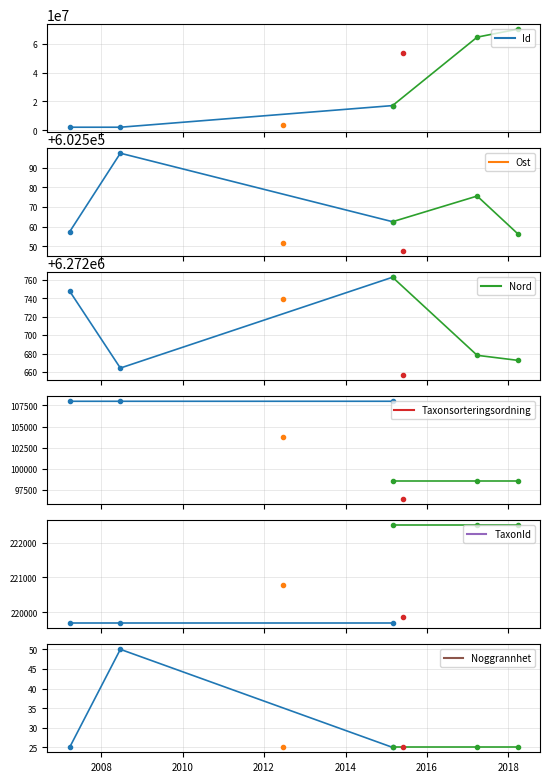

Reading left to right, extract all data points from this chart.

Id: 17150439.0	64636764.0	70154219.0
Ost: 602562.5	602575.6	602556.4
Nord: 6272762.6	6272678.1	6272672.7
Taxonsorteringsordning: 98520.0	98520.0	98520.0
TaxonId: 222498.0	222498.0	222498.0
Noggrannhet: 25.0	25.0	25.0